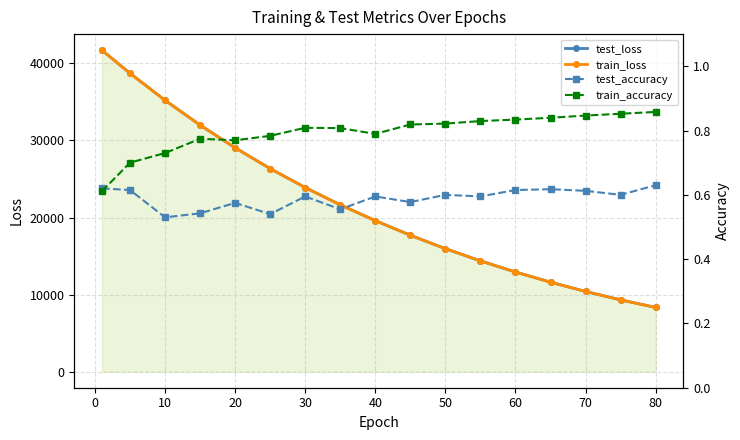

At how many categories does at least one series exceed 33961?

3